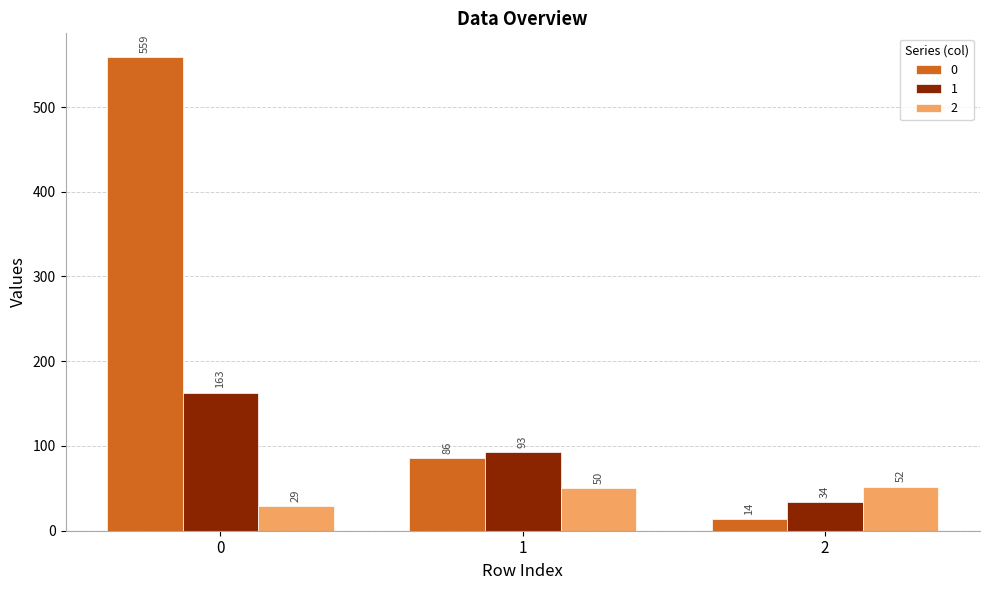

What is the value of the 1 bar at the 3rd from the left?

34